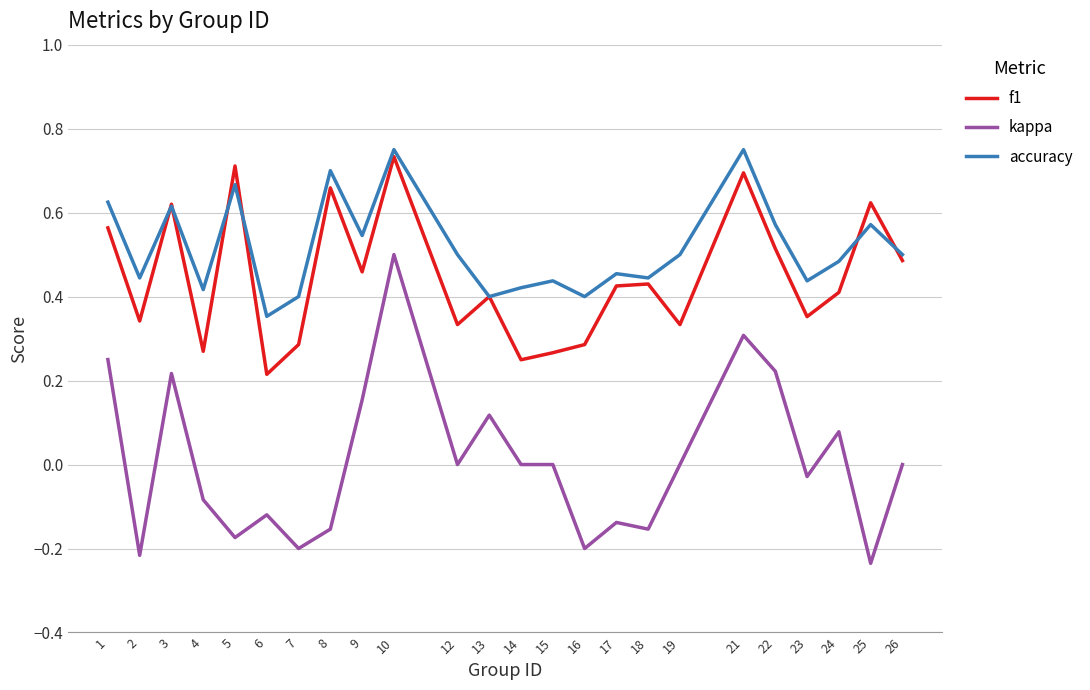

Is the value of f1 at 22 greater than the value of accuracy at 6?

Yes